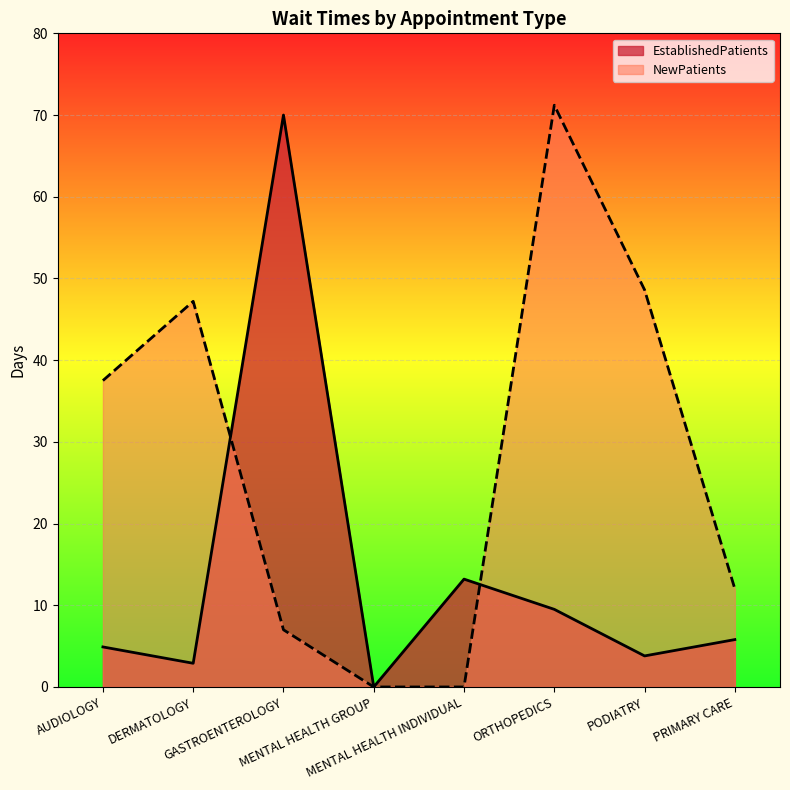

List the series in order of their peak value, highest first.

NewPatients, EstablishedPatients